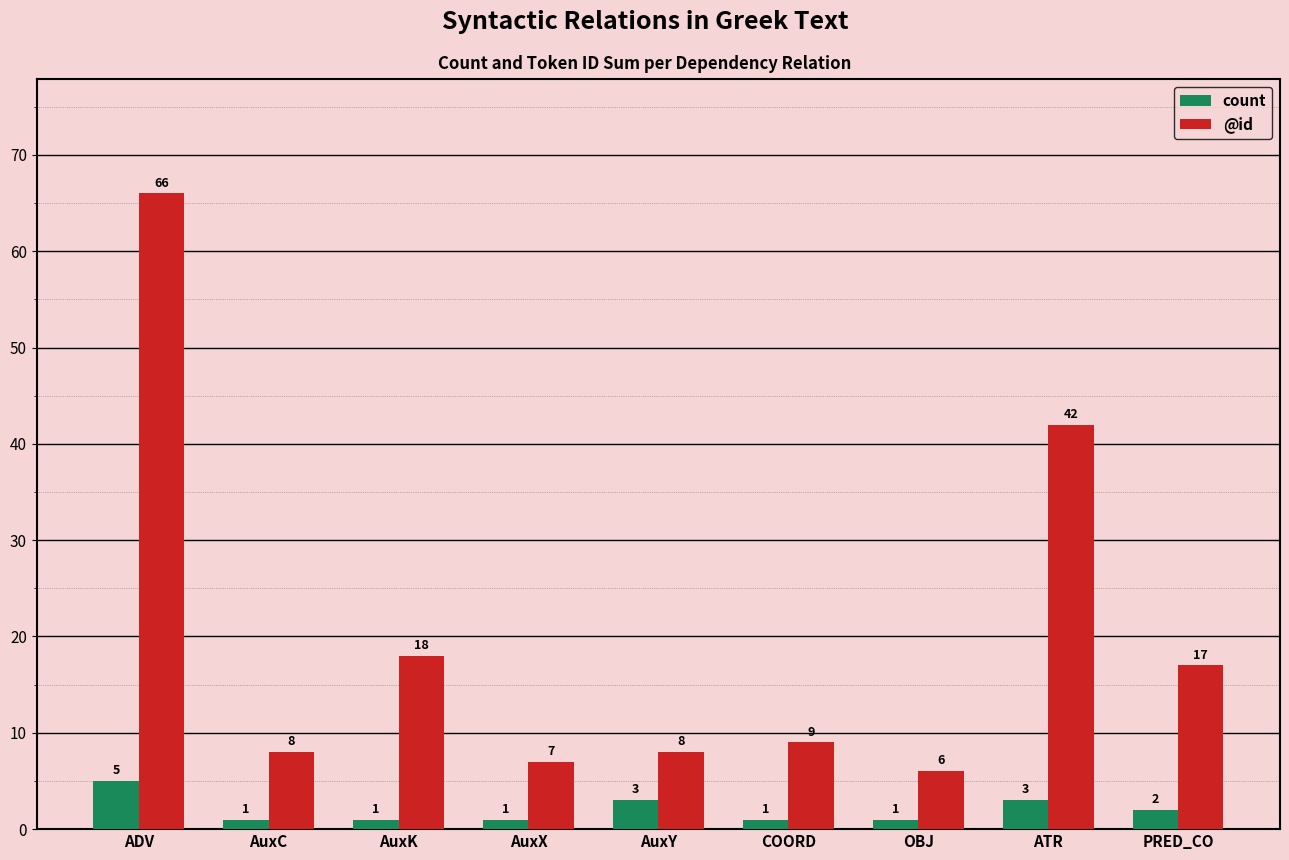

The @id series shows 2 at AuxX. True or false?

False